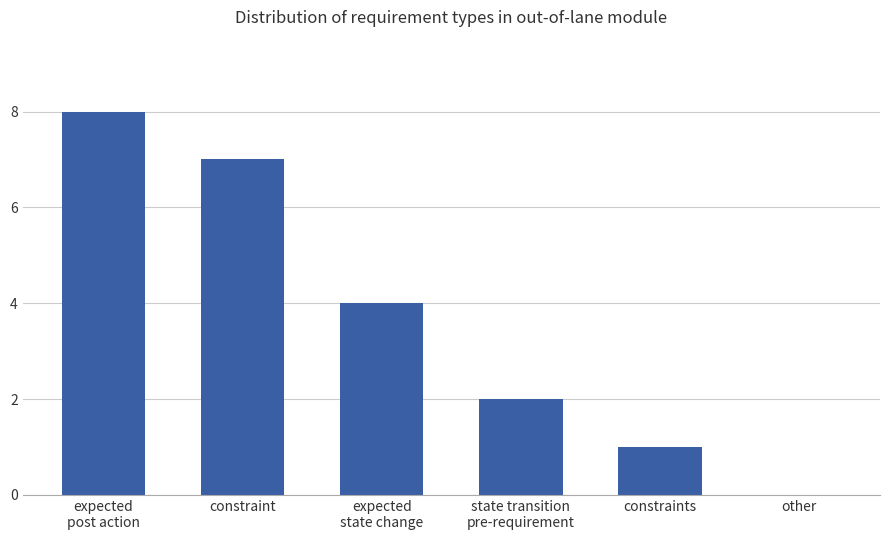

What is the ratio of the value at constraints to the value at state transition
pre-requirement?

0.5